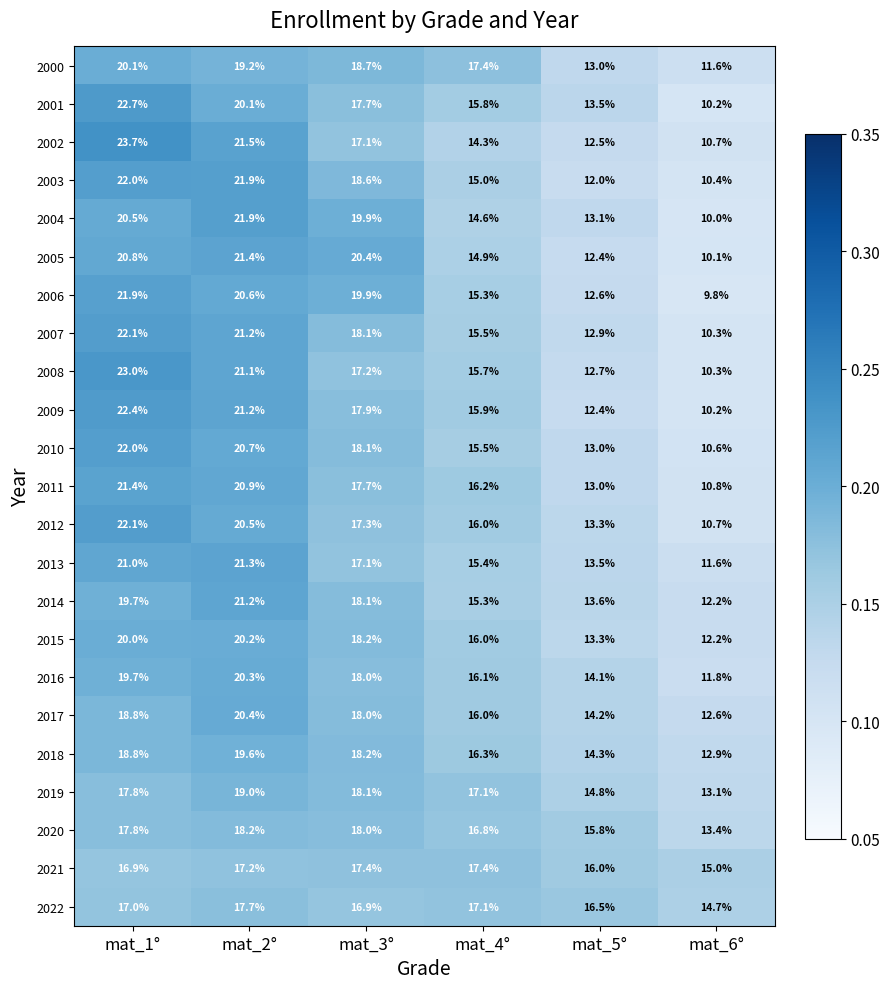

What is the sum of the 2017 values at mat_6° and mat_5°?

26.8